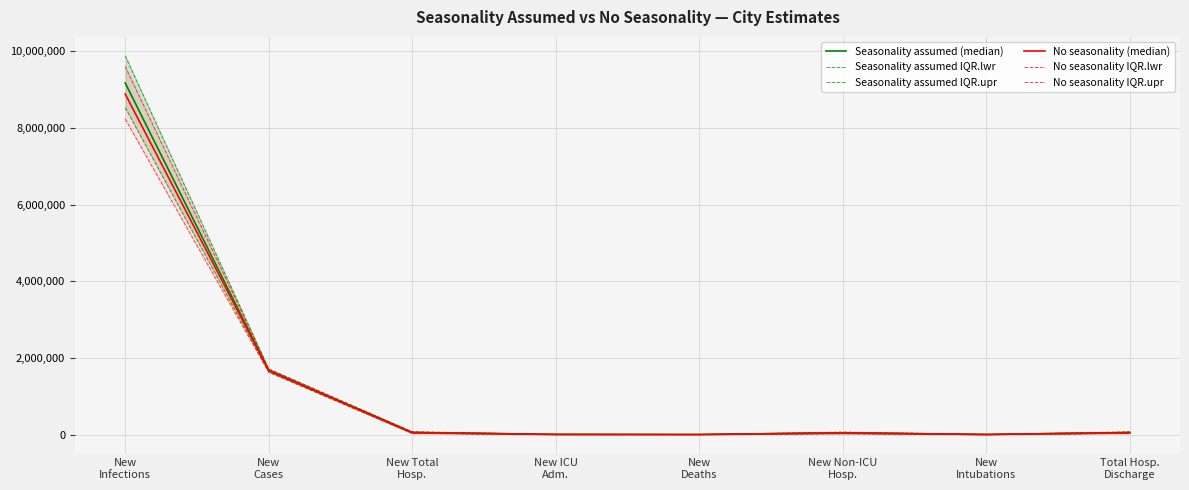

At which label does Seasonality assumed (median) first exceed 56419?

New
Infections